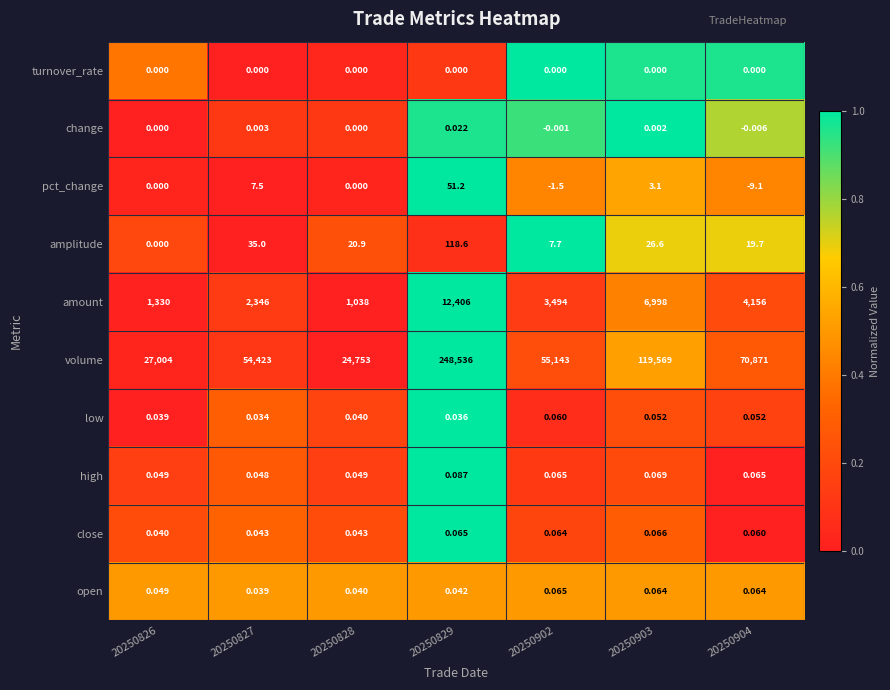

Is the value of amplitude at 20250829 greater than the value of volume at 20250903?

No